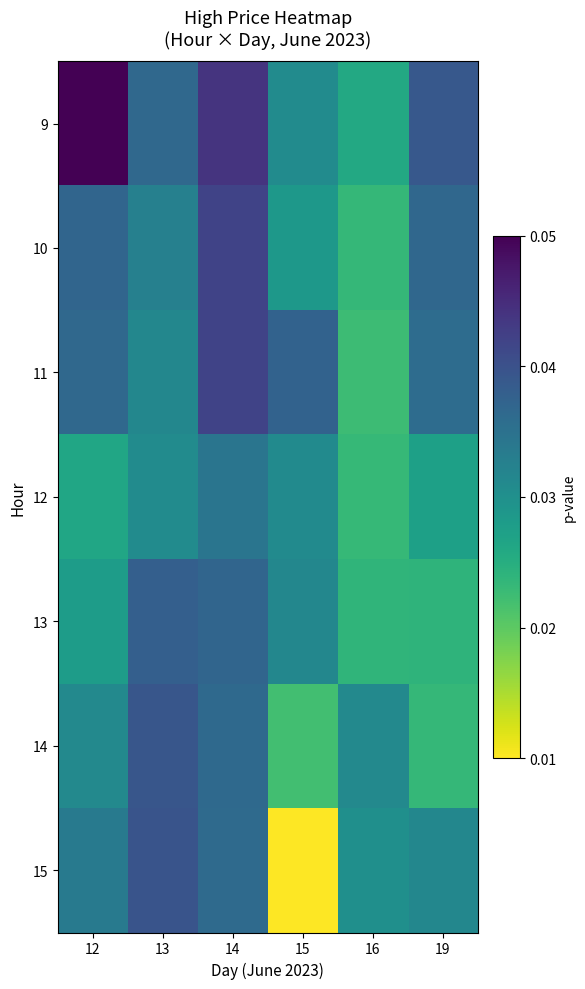

Reading left to right, list all the values displayed in this chart.

9: 12=0.1	13=0.0	14=0.0	15=0.0	16=0.0	19=0.0
10: 12=0.0	13=0.0	14=0.0	15=0.0	16=0.0	19=0.0
11: 12=0.0	13=0.0	14=0.0	15=0.0	16=0.0	19=0.0
12: 12=0.0	13=0.0	14=0.0	15=0.0	16=0.0	19=0.0
13: 12=0.0	13=0.0	14=0.0	15=0.0	16=0.0	19=0.0
14: 12=0.0	13=0.0	14=0.0	15=0.0	16=0.0	19=0.0
15: 12=0.0	13=0.0	14=0.0	15=0.0	16=0.0	19=0.0